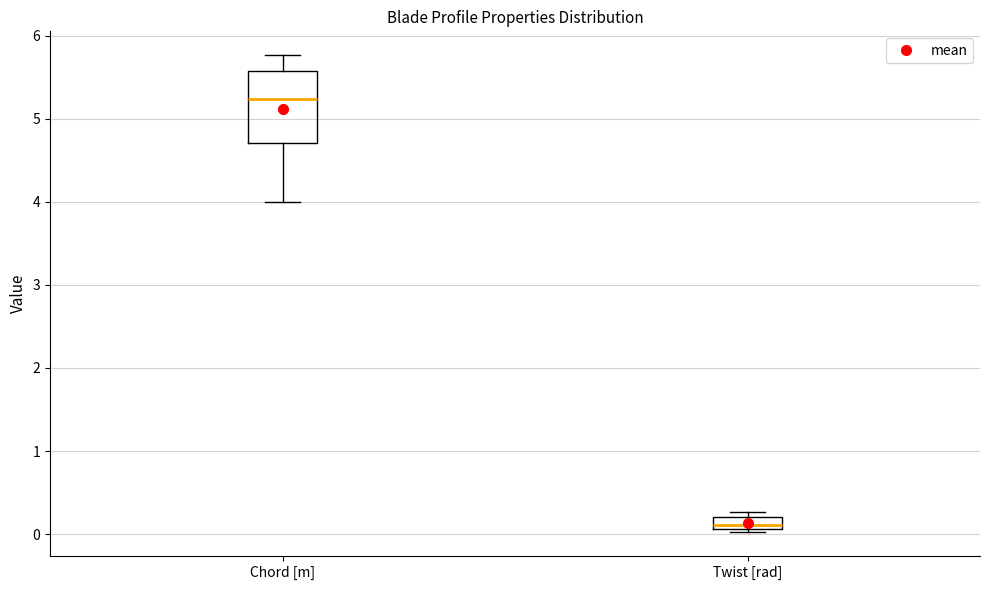

Reading left to right, read every box against the y-axis: the position of its median line, the range the box covers, and the ends of its whiskers. The values are not printed on the chart, so give them approximately, as read against the axis.

Chord [m]: median 5.2, box 4.7 to 5.6, whiskers 4.0 to 5.8
Twist [rad]: median 0.1 (inside the box), box 0.1 to 0.2, whiskers 0.0 to 0.3